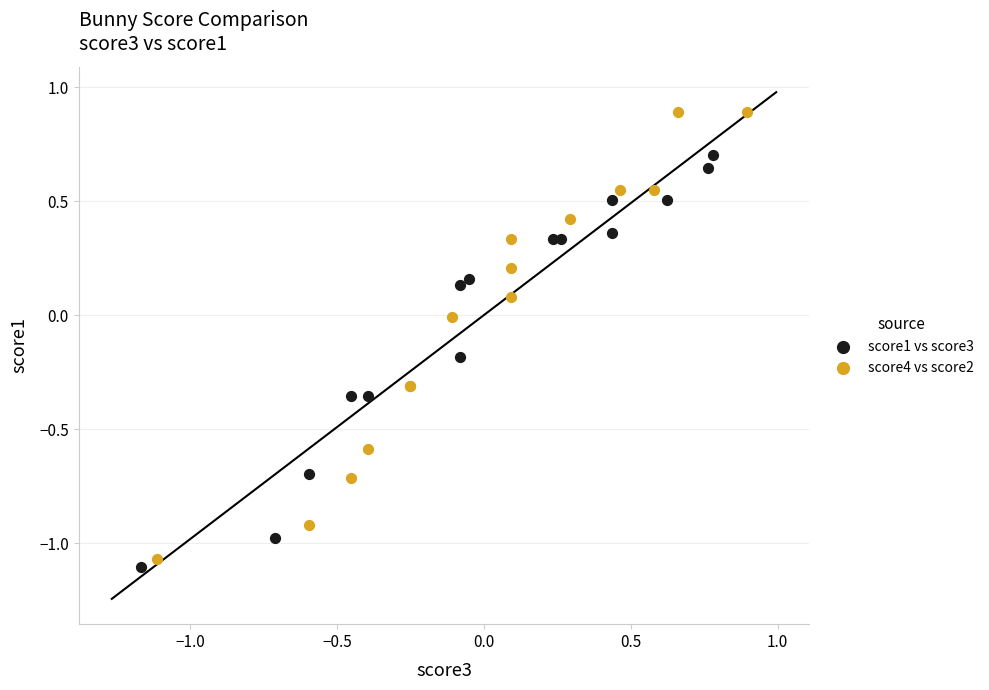

Which series contains the lowest Y value?

score1 vs score3